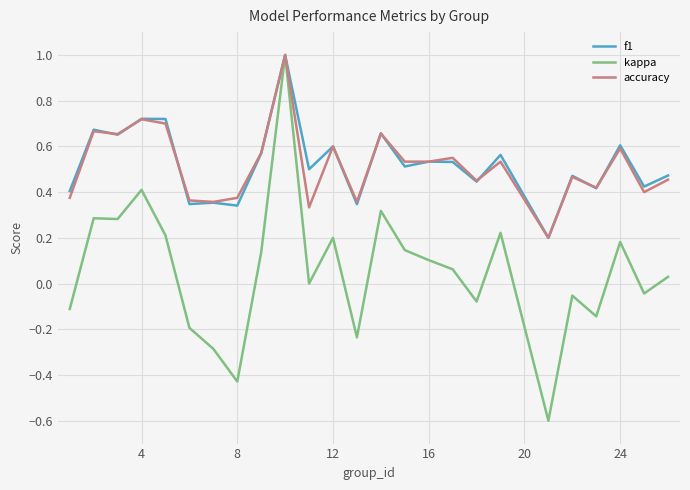

Which series has the largest range (max minus min)?

kappa